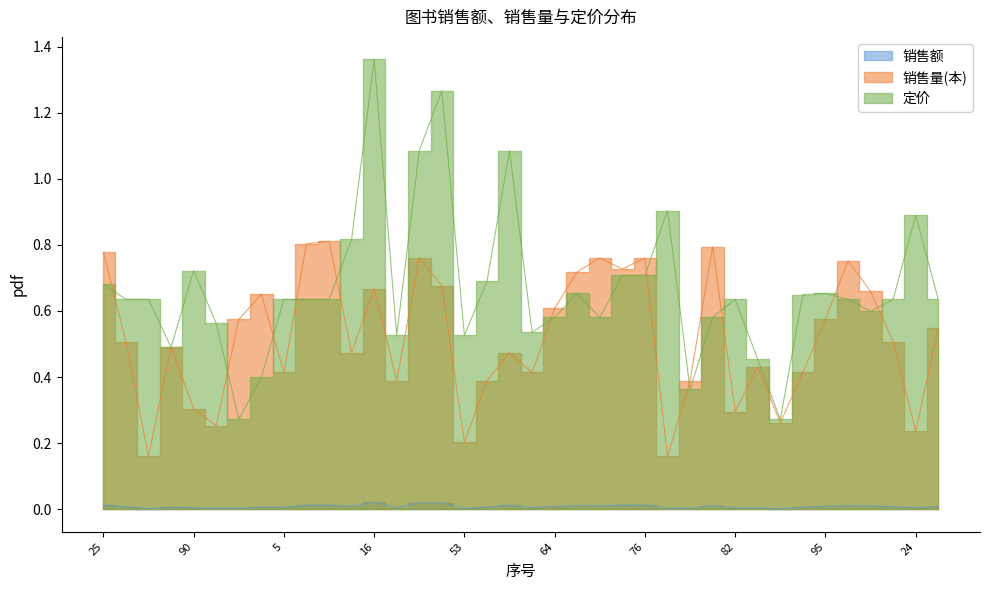

Reading left to right, transcribe all the data shown in this chart.

销售额: 0.0	0.0	0.0	0.0	0.0	0.0	0.0	0.0	0.0	0.0	0.0	0.0	0.0	0.0	0.0	0.0	0.0	0.0	0.0	0.0	0.0	0.0	0.0	0.0	0.0	0.0	0.0	0.0	0.0	0.0	0.0	0.0	0.0	0.0	0.0	0.0	0.0	0.0
销售量(本): 0.8	0.5	0.2	0.5	0.3	0.3	0.6	0.7	0.4	0.8	0.8	0.5	0.7	0.4	0.8	0.7	0.2	0.4	0.5	0.4	0.6	0.7	0.8	0.7	0.8	0.2	0.4	0.8	0.3	0.4	0.3	0.4	0.6	0.8	0.7	0.5	0.2	0.5
定价: 0.7	0.6	0.6	0.5	0.7	0.6	0.3	0.4	0.6	0.6	0.6	0.8	1.4	0.5	1.1	1.3	0.5	0.7	1.1	0.5	0.6	0.7	0.6	0.7	0.7	0.9	0.4	0.6	0.6	0.5	0.3	0.6	0.7	0.6	0.6	0.6	0.9	0.6